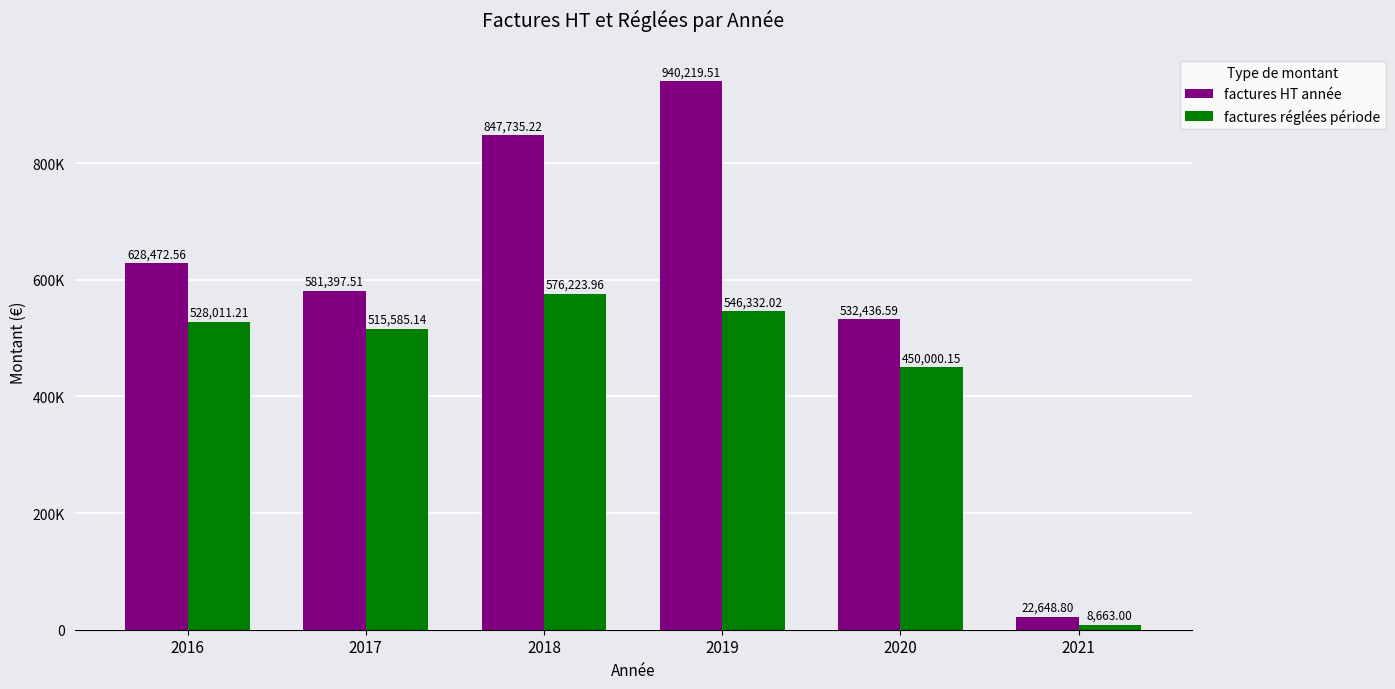

What are all the series names shown in the legend?

factures HT année, factures réglées période